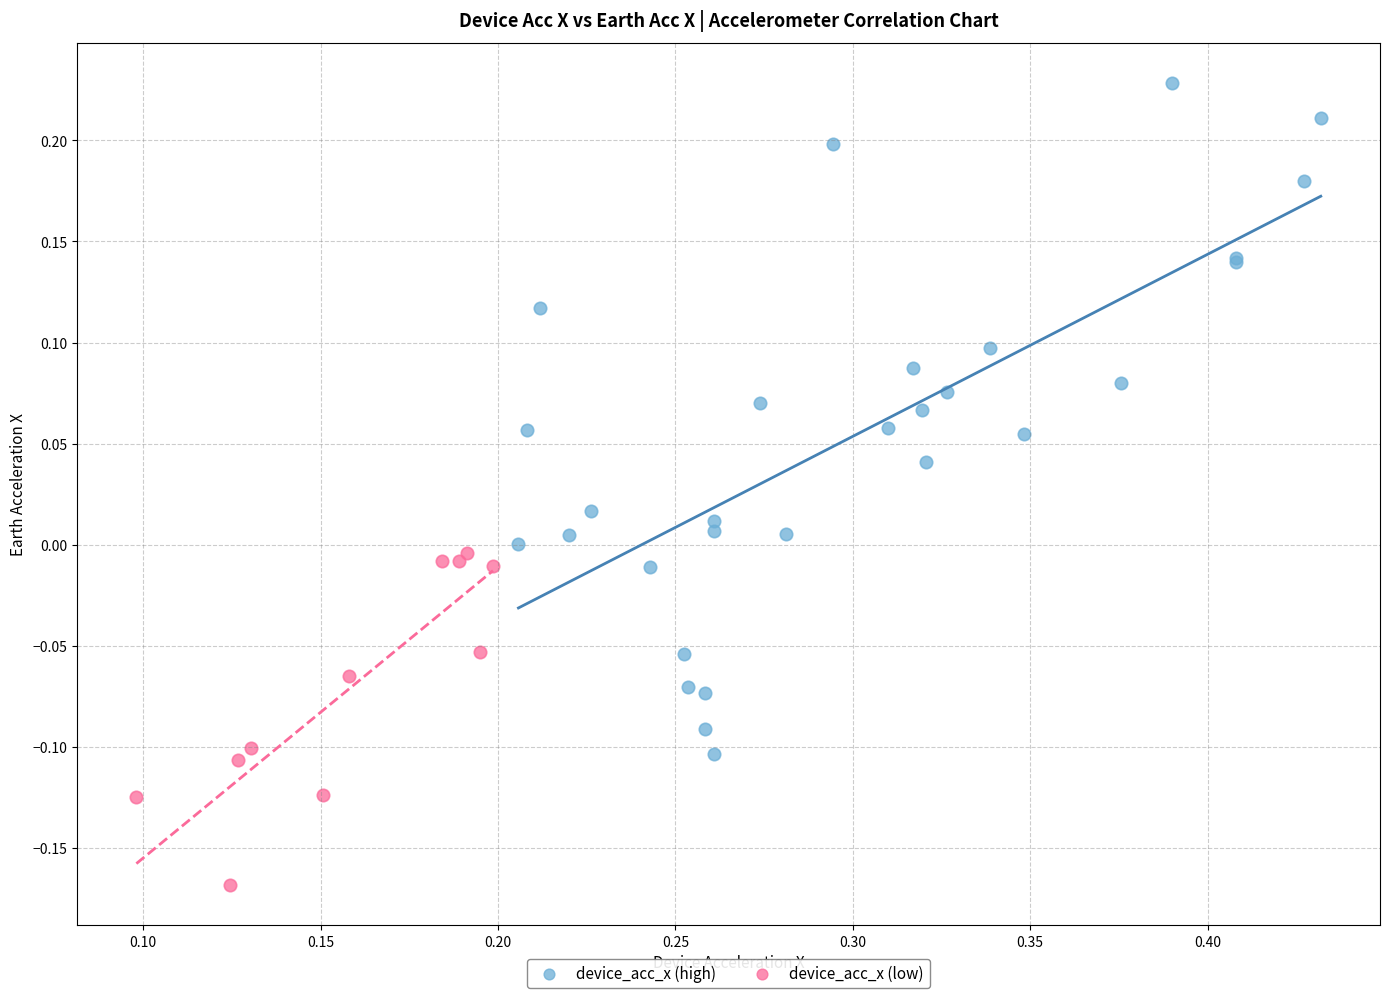

Which series contains the lowest Y value?

device_acc_x (low)